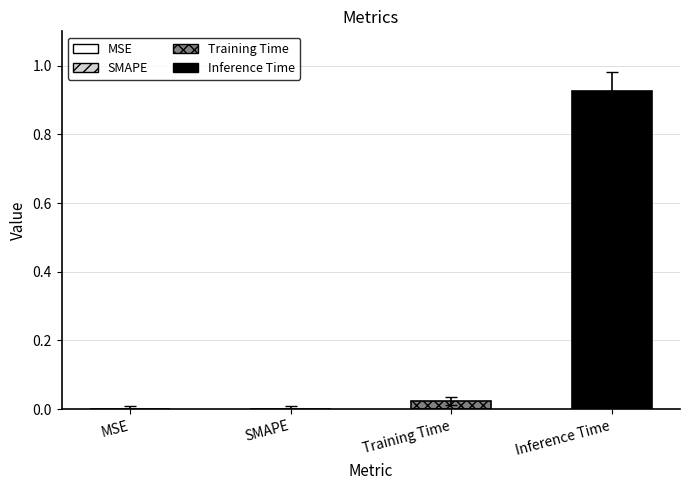

Which series has the widest spread of values?

Training Time